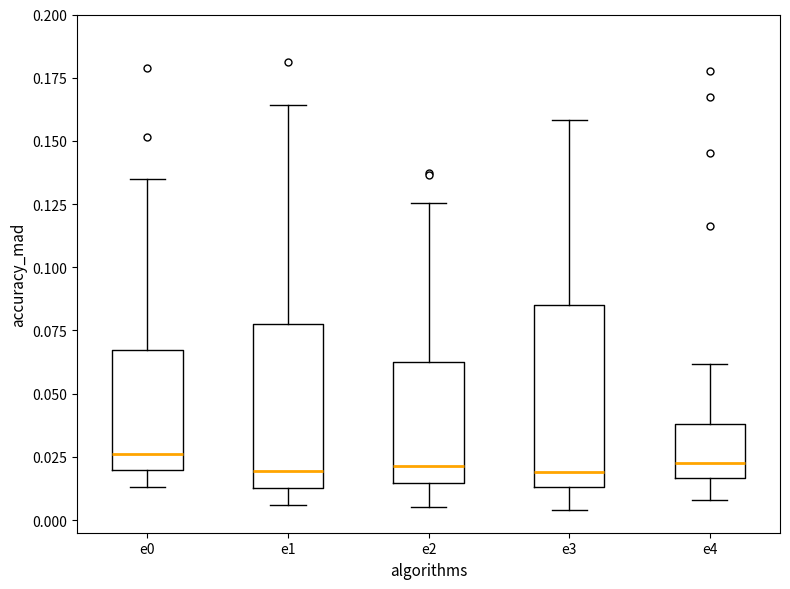

Reading left to right, read every box against the y-axis: the position of its median line, the range the box covers, and the ends of its whiskers. The values are not printed on the chart, so give them approximately, as read against the axis.

e0: median 0.025, box 0.020 to 0.065, whiskers 0.015 to 0.135
e1: median 0.020, box 0.015 to 0.080, whiskers 0.005 to 0.165
e2: median 0.020, box 0.015 to 0.060, whiskers 0.005 to 0.125
e3: median 0.020, box 0.015 to 0.085, whiskers 0.005 to 0.160
e4: median 0.025, box 0.015 to 0.040, whiskers 0.010 to 0.060